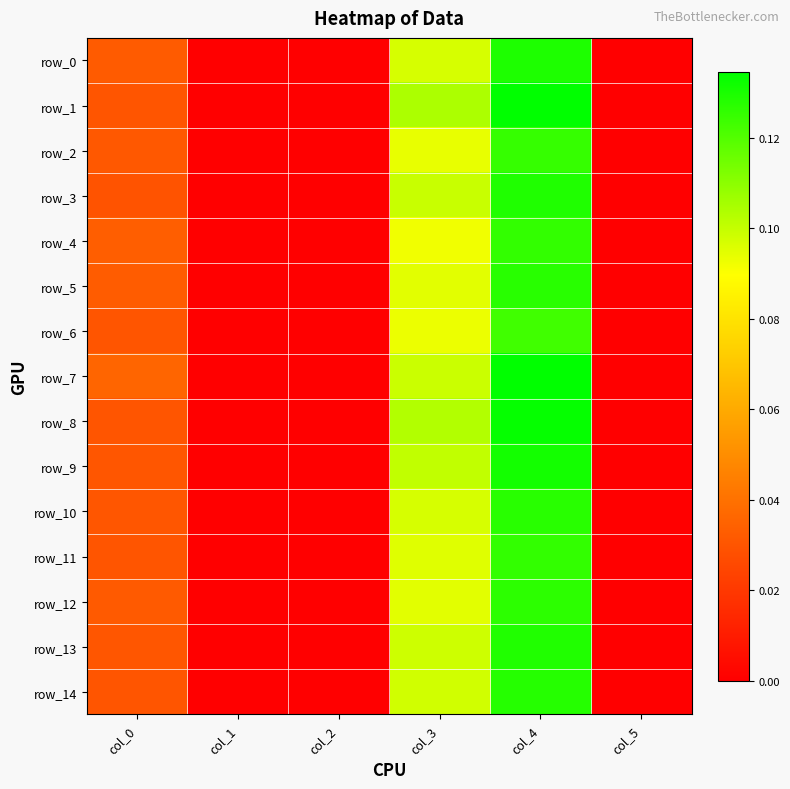

Rank the series at col_0 from highest to lowest value.

row_7, row_4, row_5, row_0, row_12, row_2, row_9, row_10, row_13, row_1, row_6, row_8, row_11, row_14, row_3